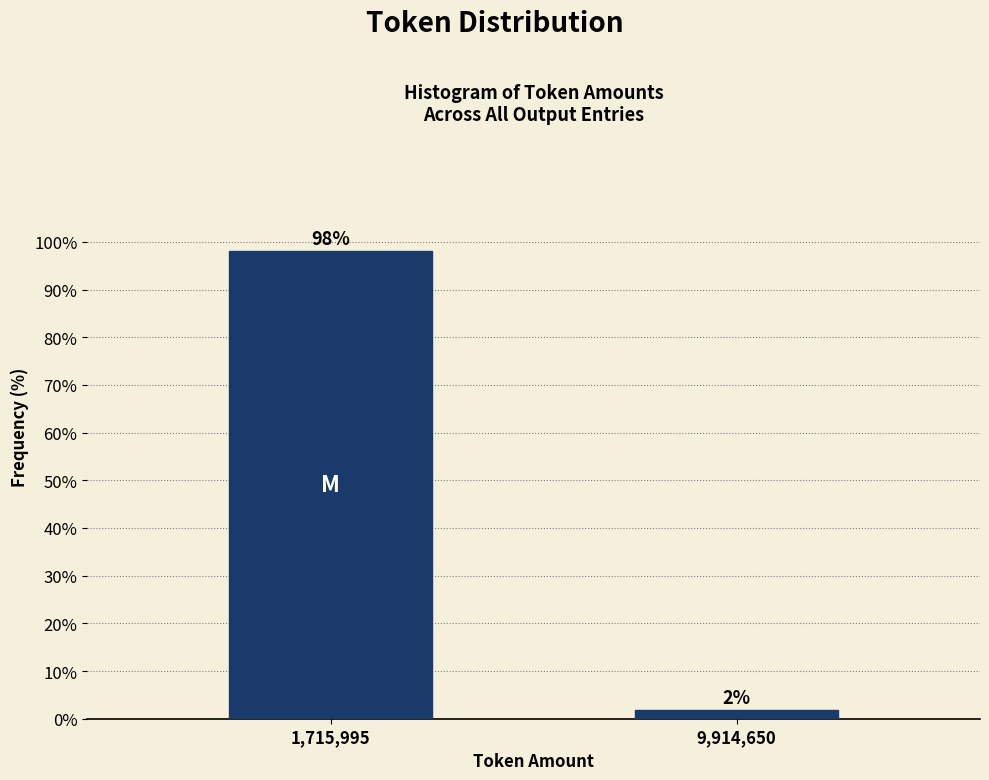

At which label does the data first exceed 98?

1,715,995